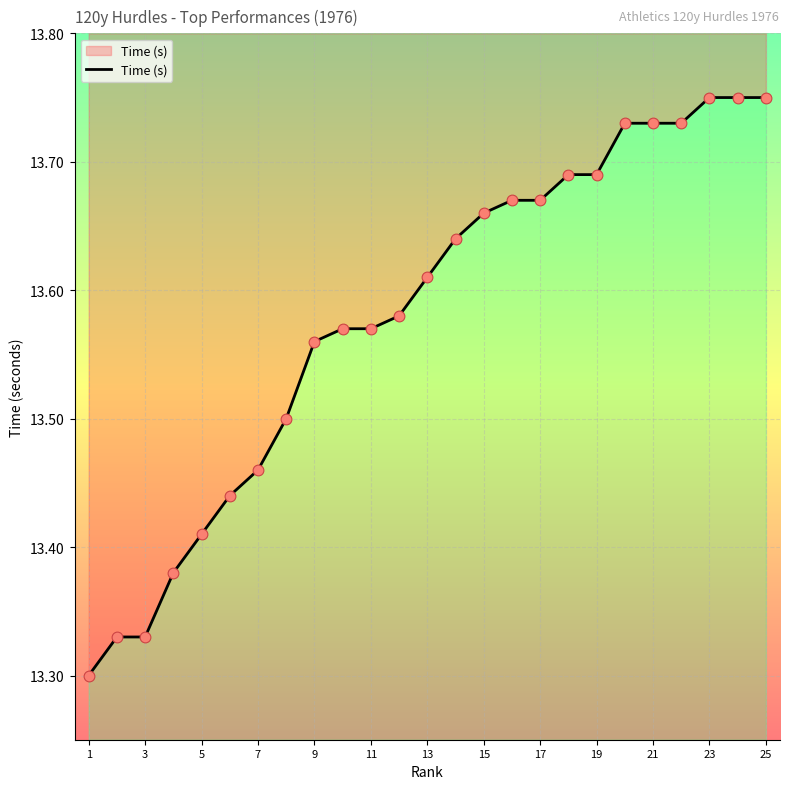

What is the change in value from 15 to 21?

+0.1